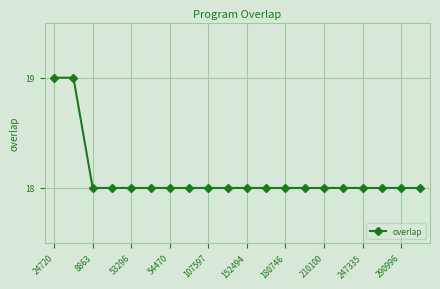

What is the maximum value shown in the chart?

19